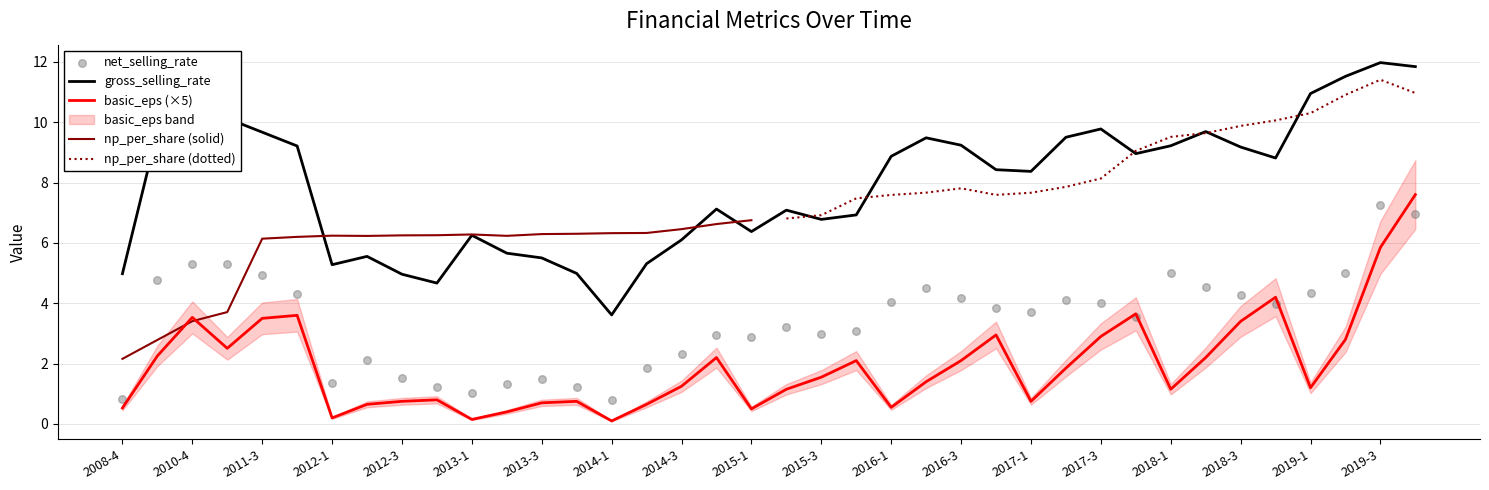

Which series contains the highest Y value?

gross_selling_rate